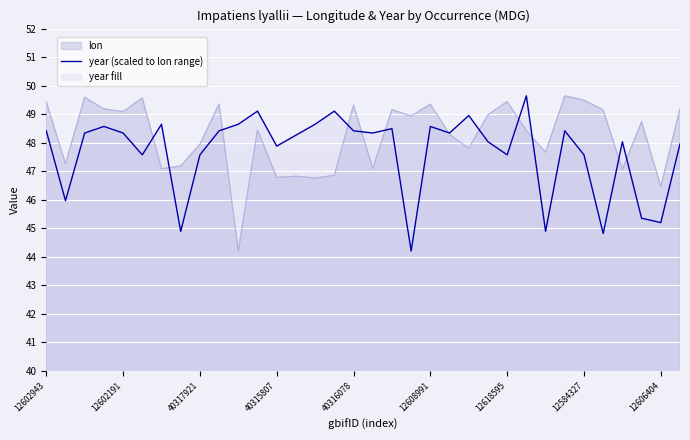

Which category has the highest value across all series?

25